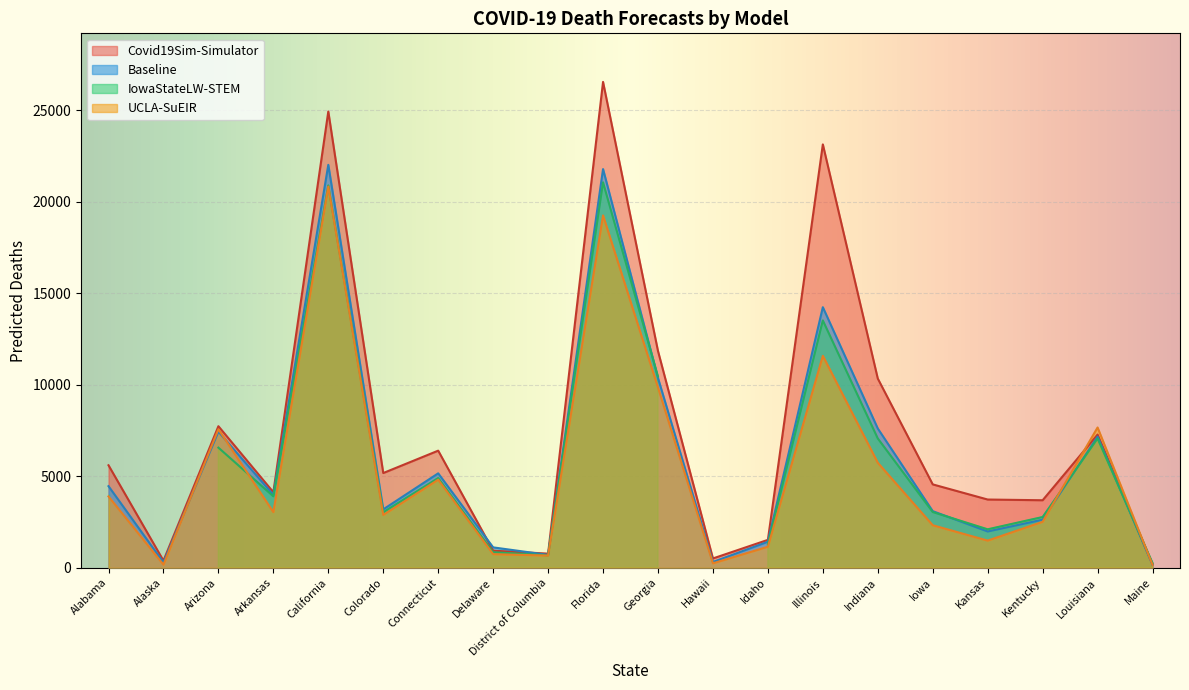

Is it true that Covid19Sim-Simulator equals 10334.1 at Indiana?

True